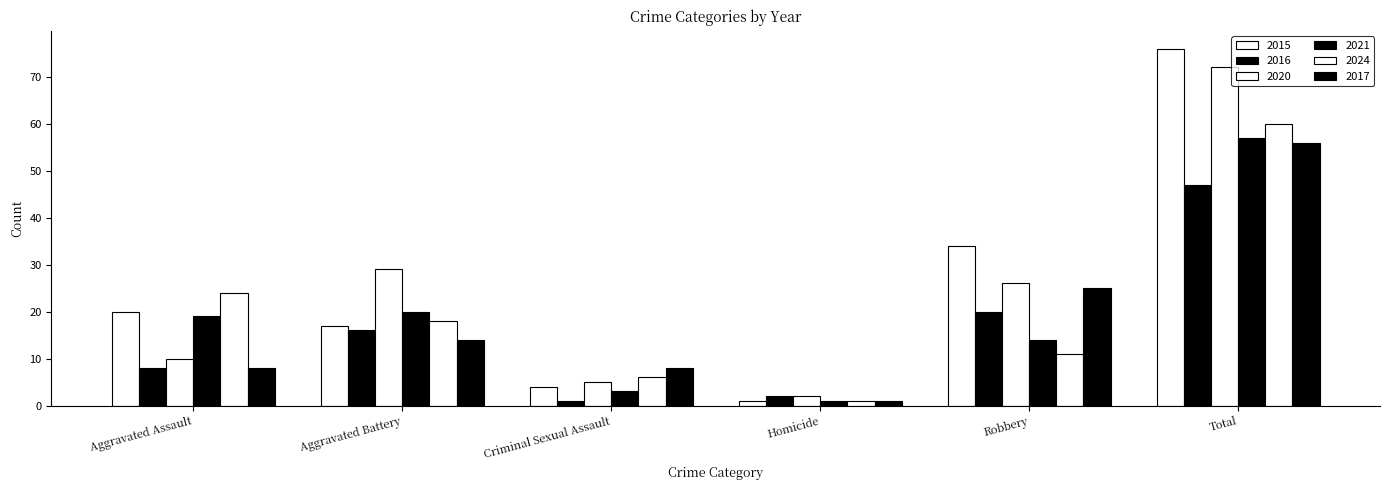

Which label corresponds to the largest value in the chart?

Total